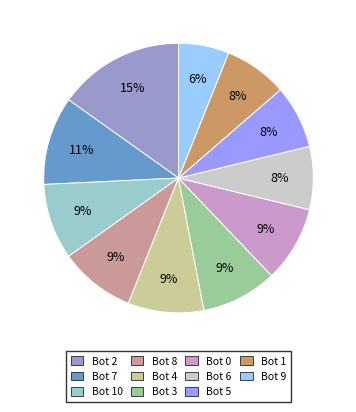

Which category has the smallest portion of the pie?

Bot 9